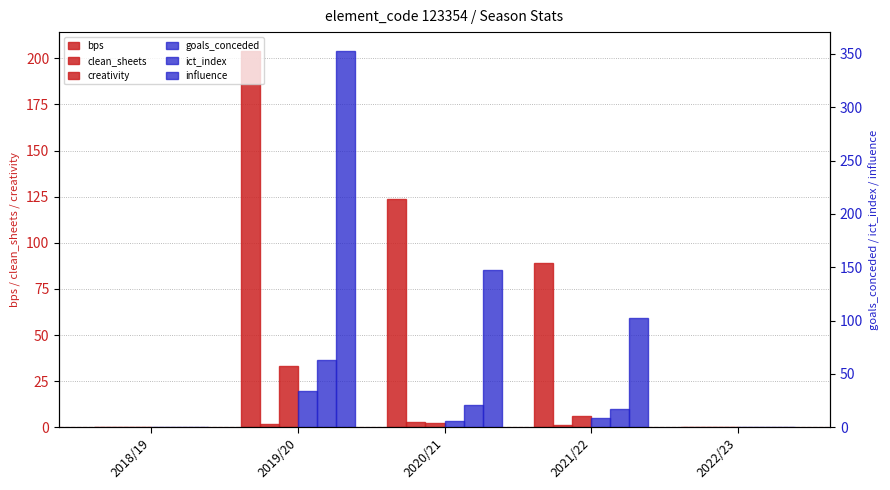

Which has a higher value, 2022/23 or 2020/21?

2020/21